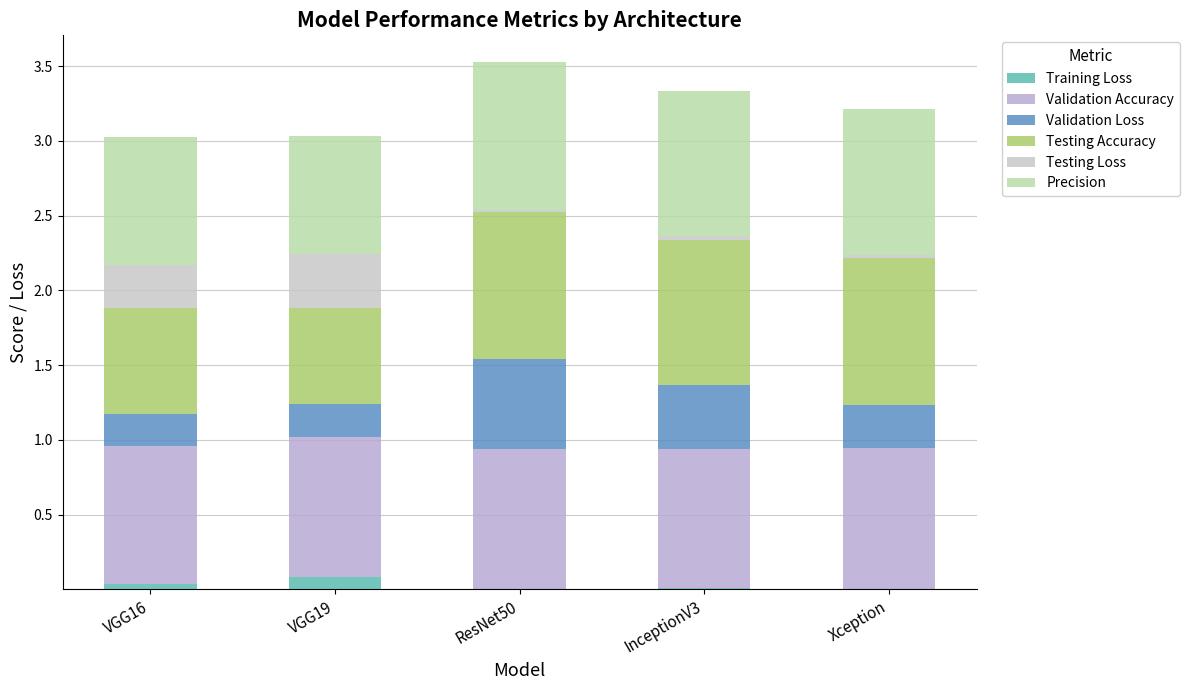

Does the chart contain stacked bars?

Yes